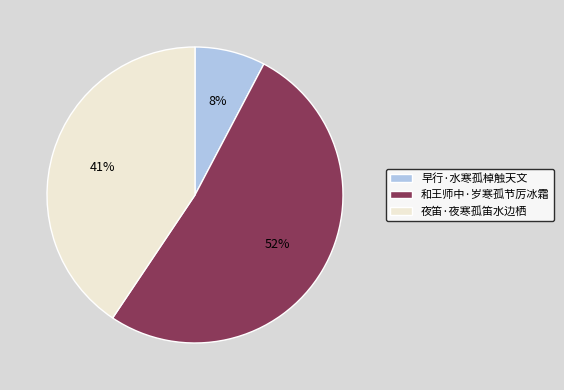

Rank the categories by value from lowest to highest.

早行·水寒孤棹触天文, 夜笛·夜寒孤笛水边栖, 和王师中·岁寒孤节厉冰霜